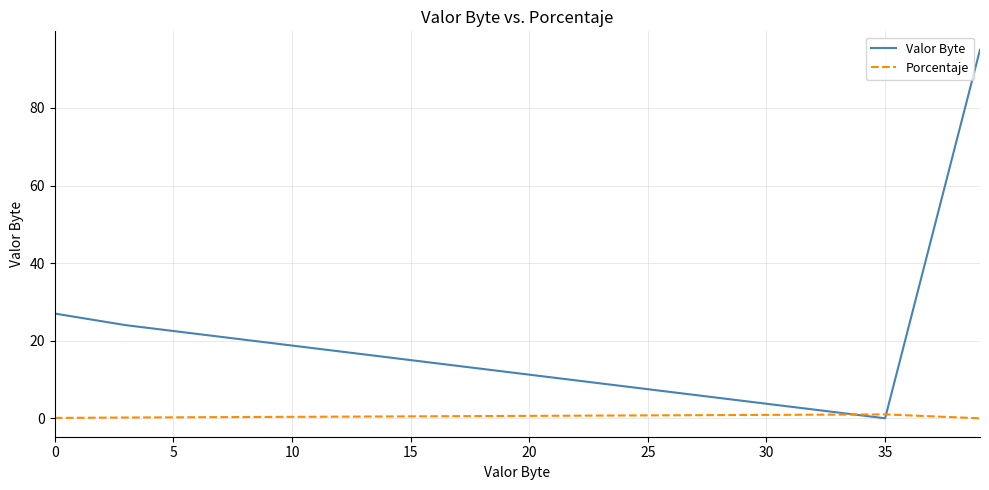

Which series has the largest total across all categories?

Valor Byte